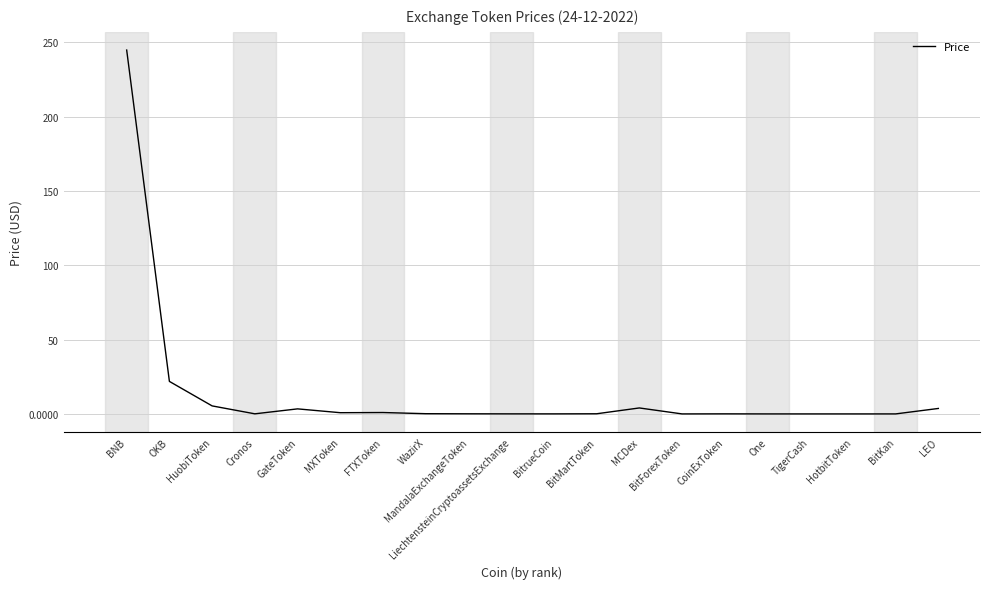

At which label is the value closest to 122?

OKB